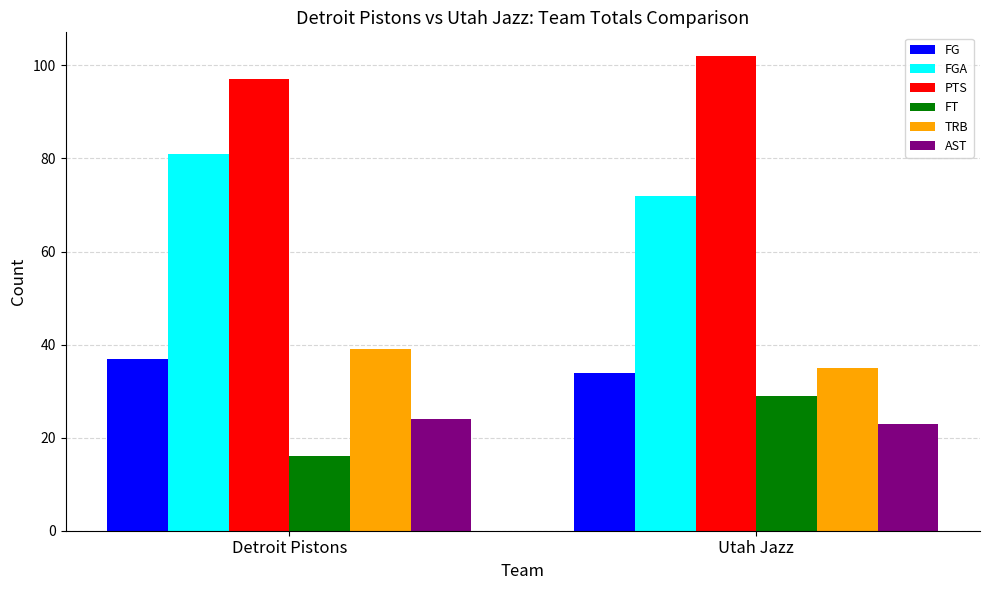

What is the sum of all AST values?

47